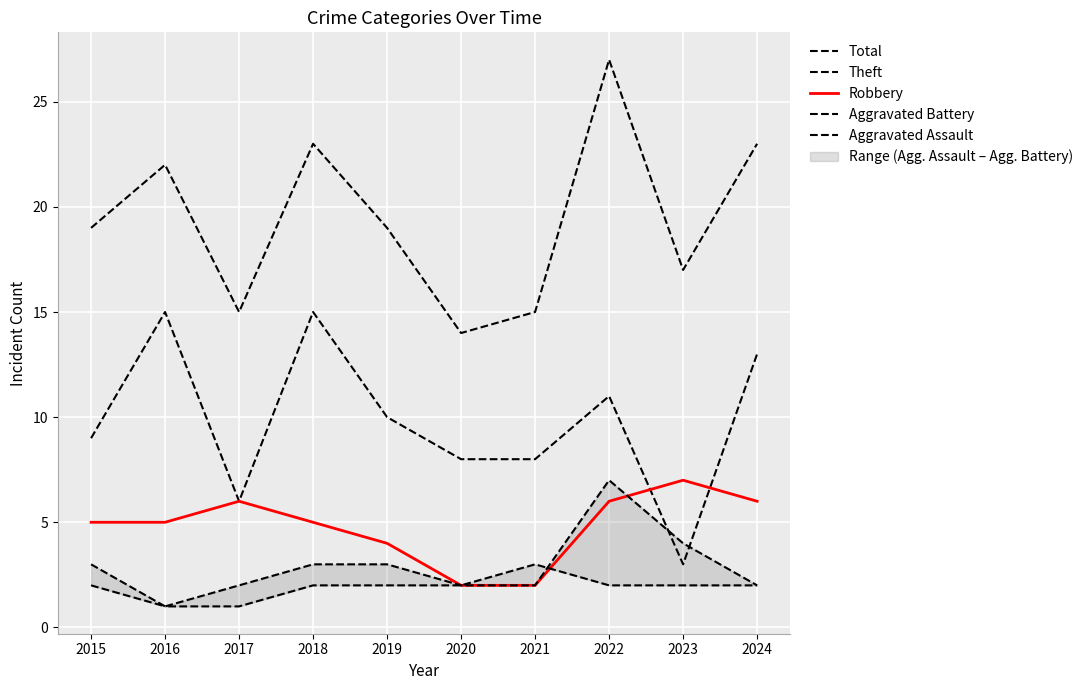

At which label does Total reach its minimum?

2020